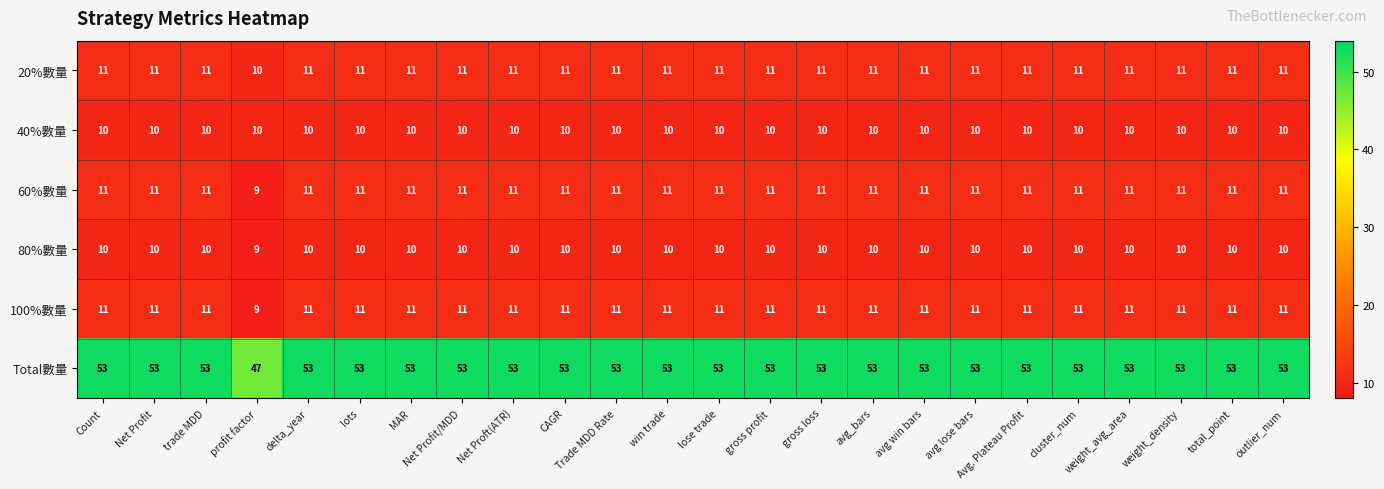

The value of 20%數量 at profit factor is 10. True or false?

True